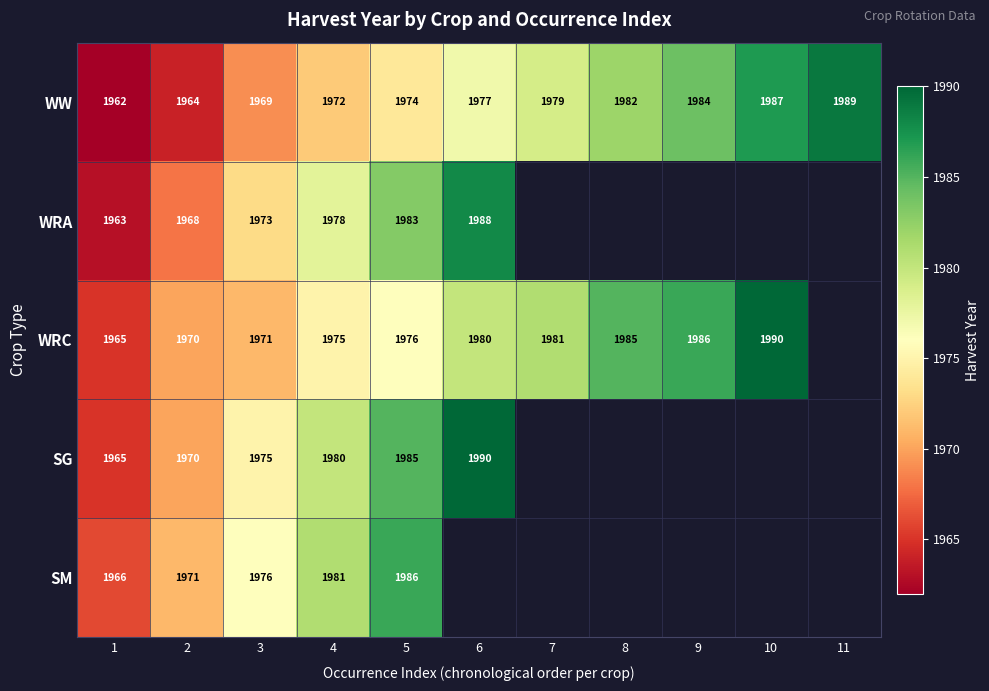

Between 8 and 4, which is larger?

8